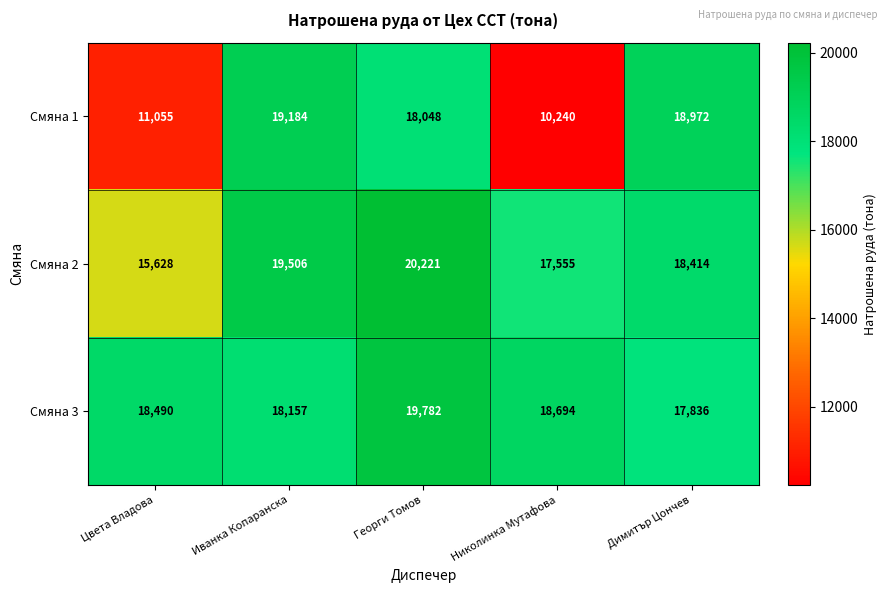

Which category has the lowest value in the Смяна 3 series?

Димитър Цончев